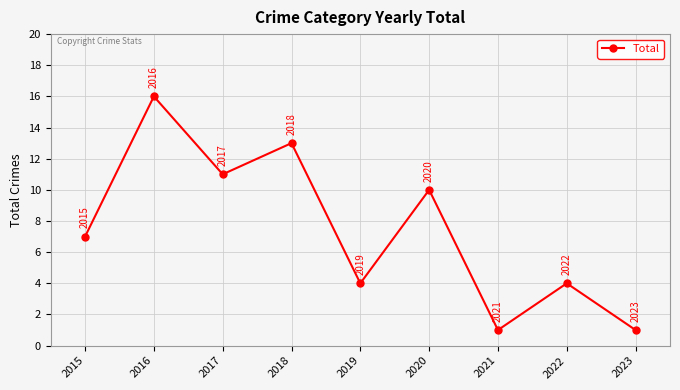

Reading left to right, list all the values displayed in this chart.

7	16	11	13	4	10	1	4	1